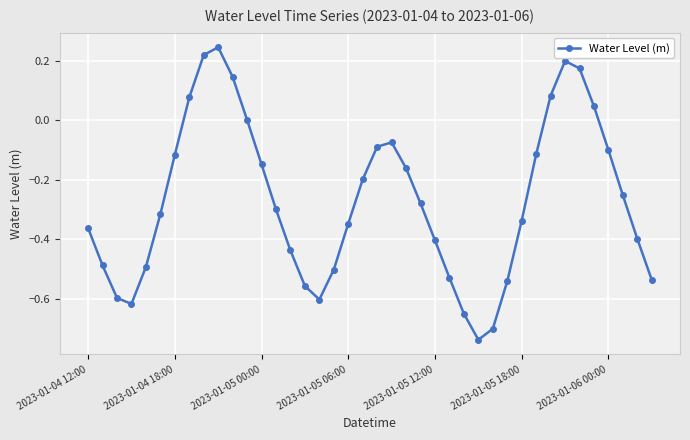

How many interior local peaks (higher than both neighbors) does the data have?

3